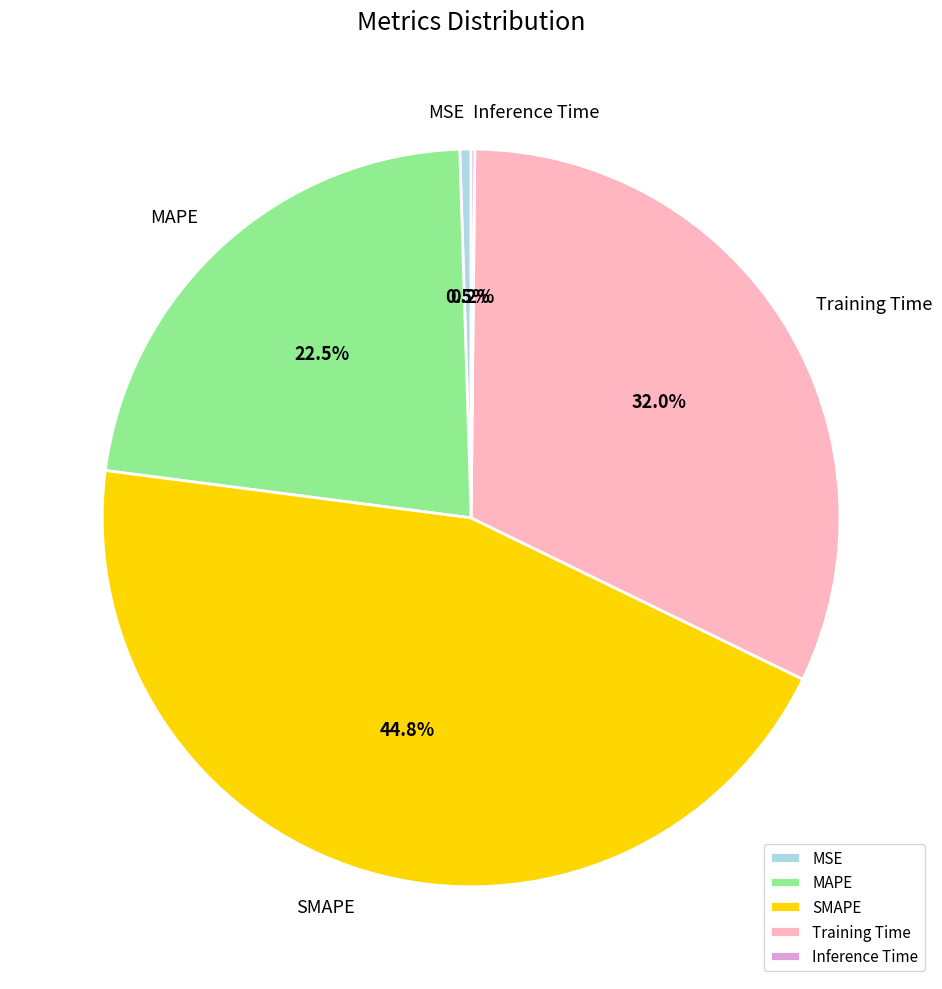

Does Training Time represent more than half of the total?

No